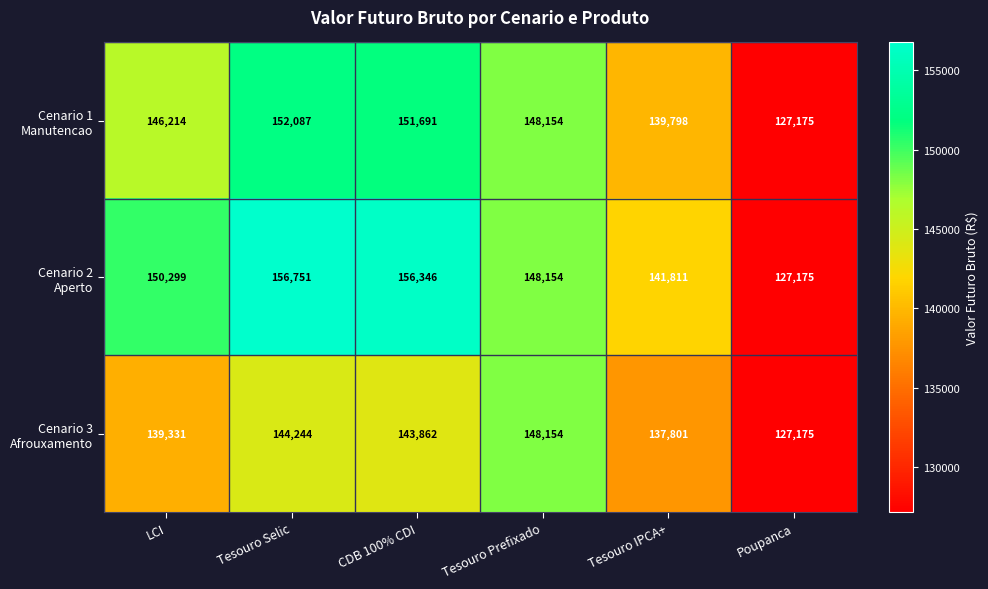

At which category does the chart reach its minimum across all series?

Poupanca